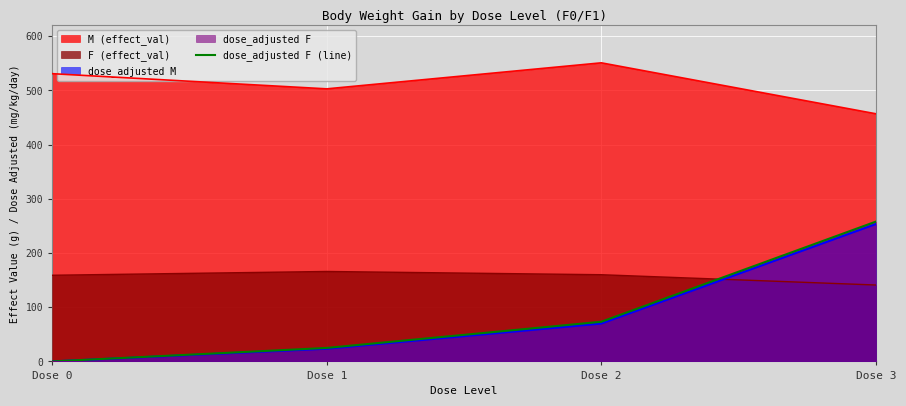

List the labels in order of M (effect_val) value, largest first.

Dose 2, Dose 0, Dose 1, Dose 3